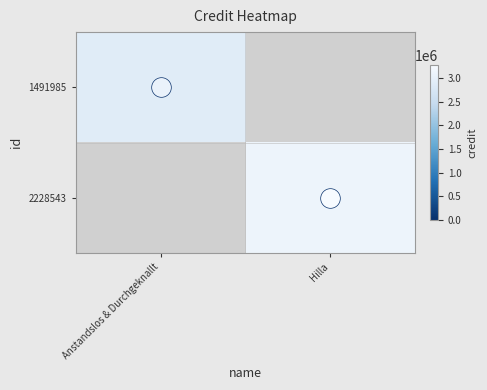

At how many categories does at least one series exceed 3037529?

1